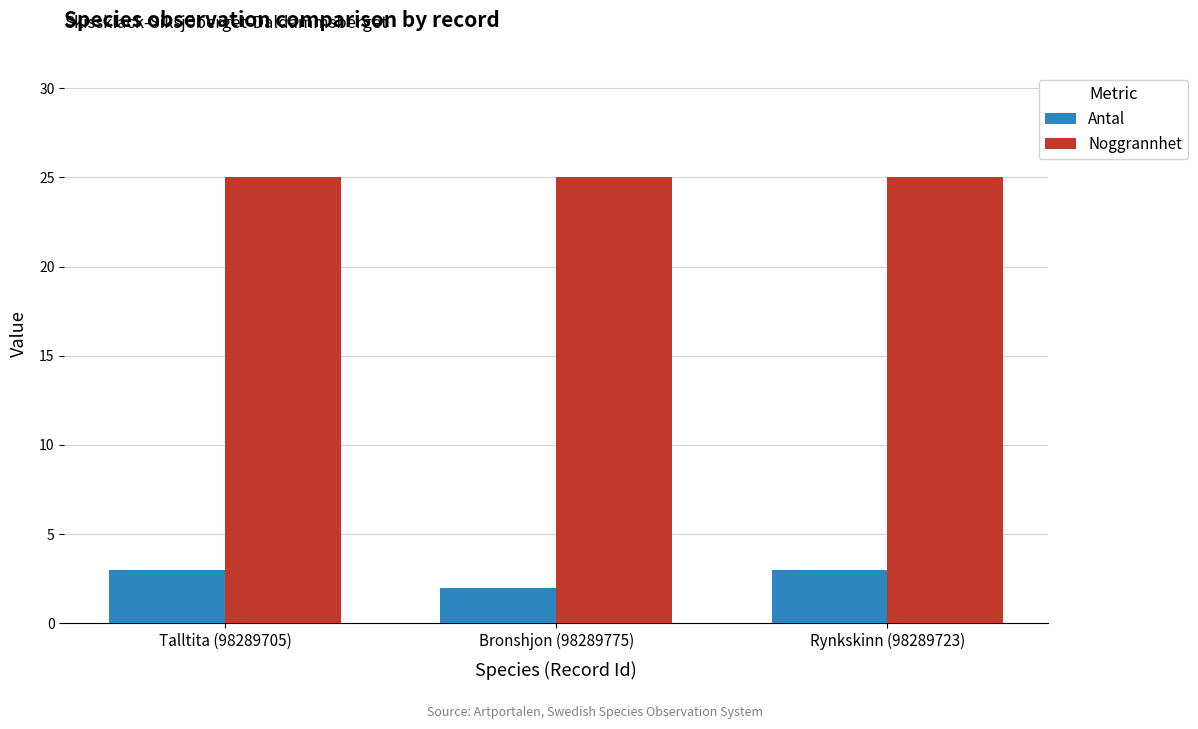

At Talltita (98289705), list the series in order from smallest to largest.

Antal, Noggrannhet